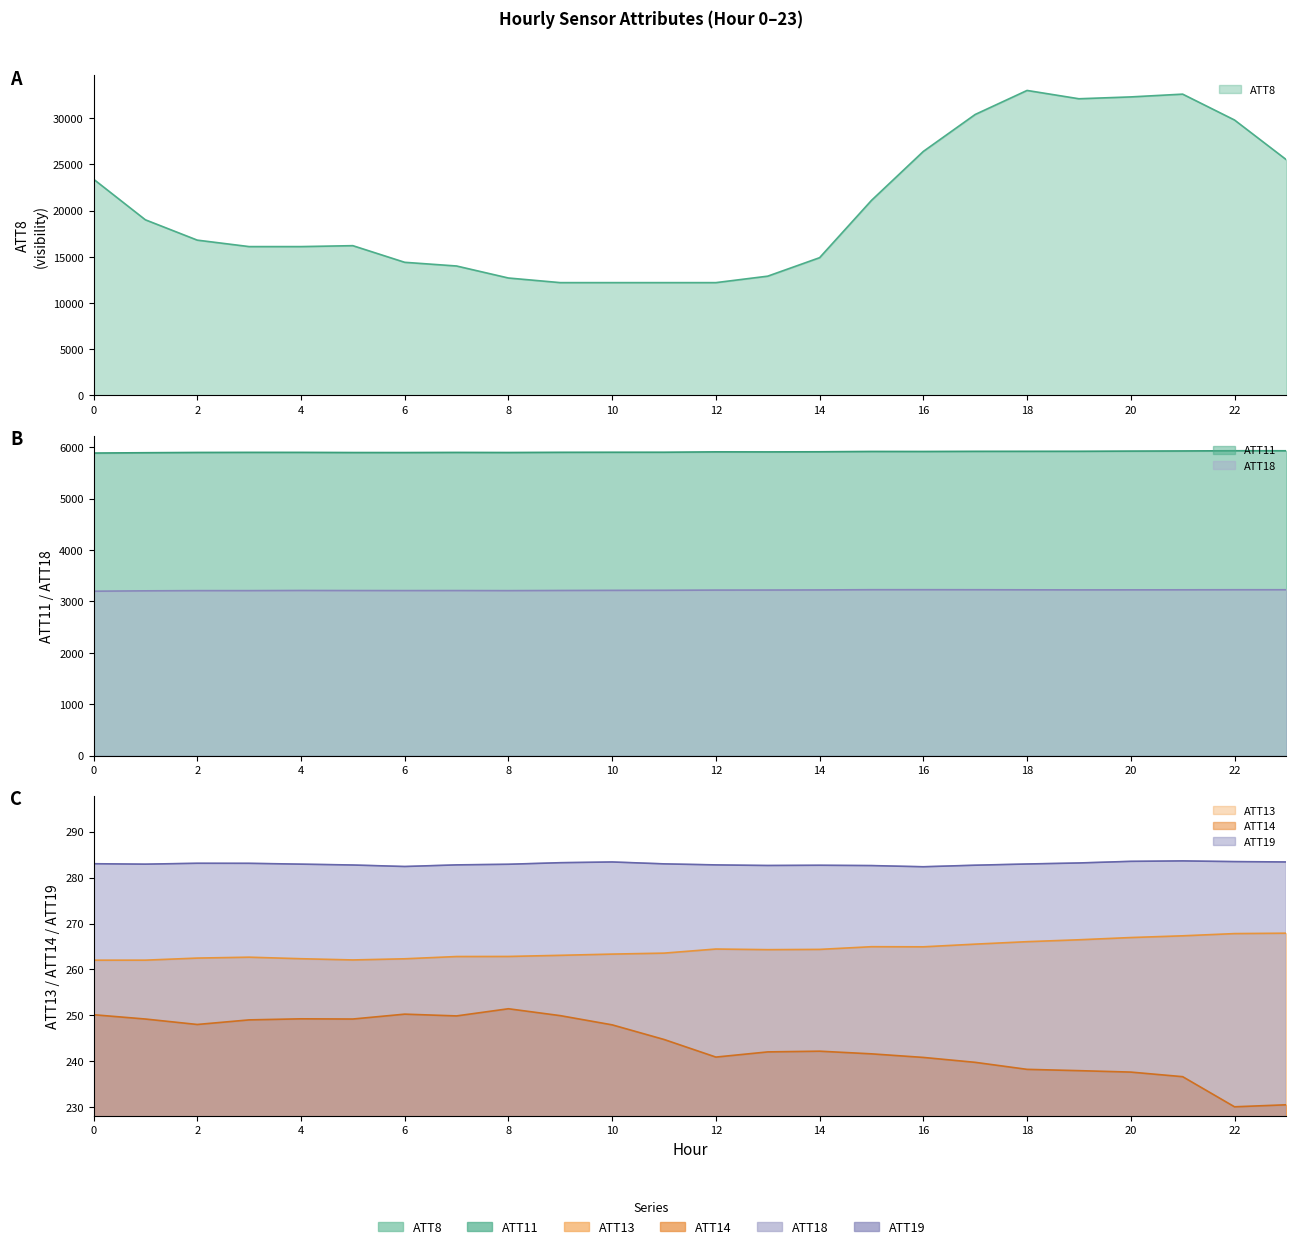

What is the difference between the highest and lowest values at 20?

32062.4